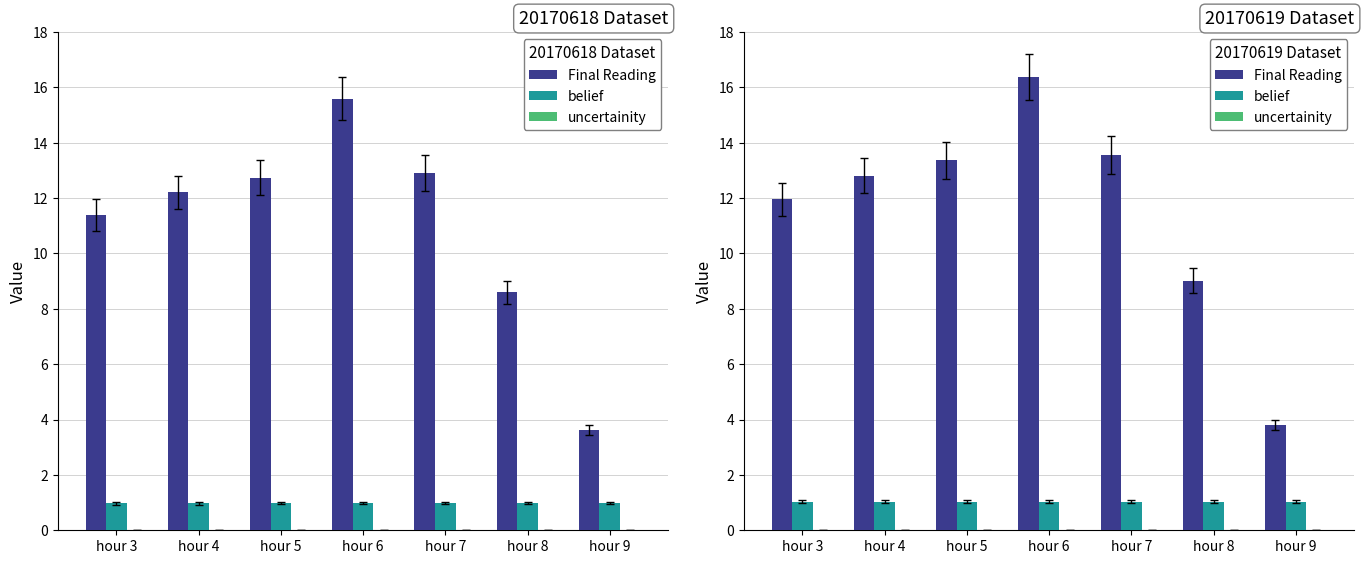

True or false: Final Reading has a value of 3.8 at hour 9.

True